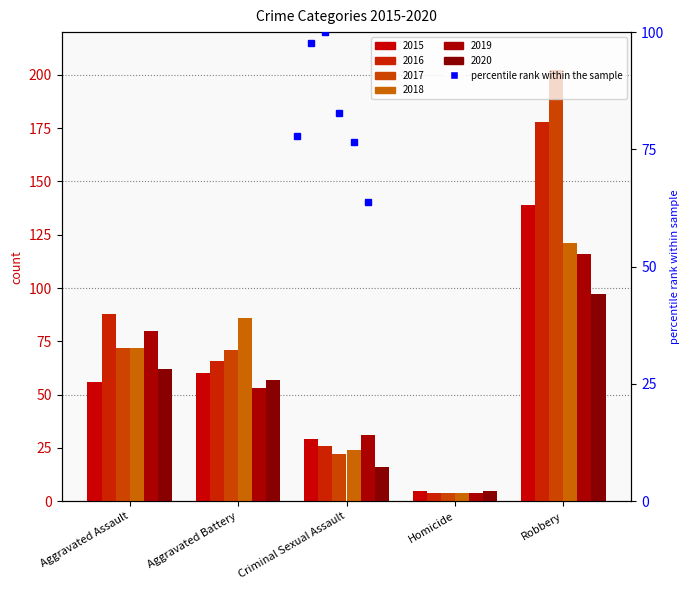

At which label is 2015 closest to 72?

Aggravated Battery